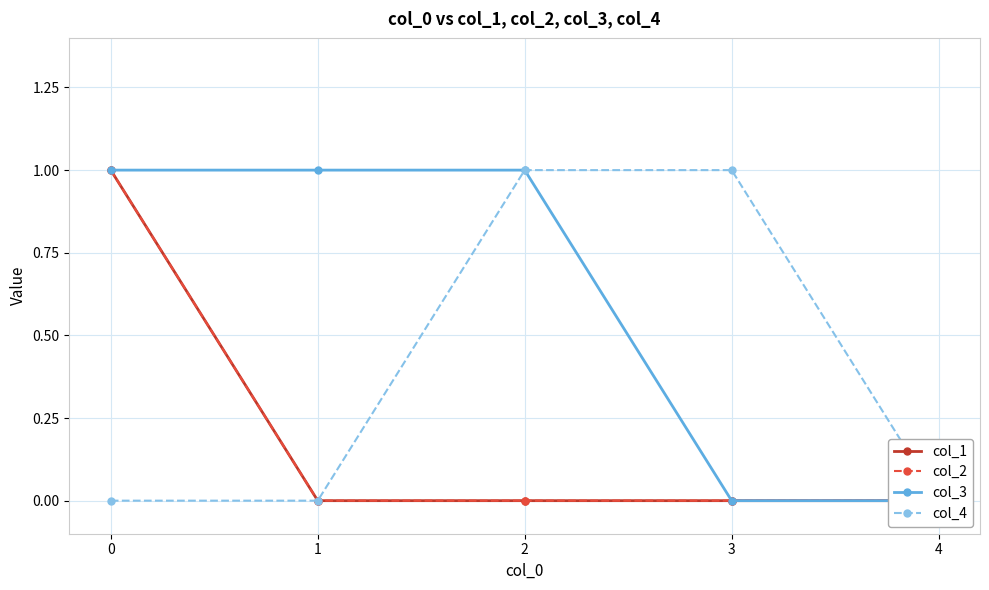

What is the maximum value for col_3?

1